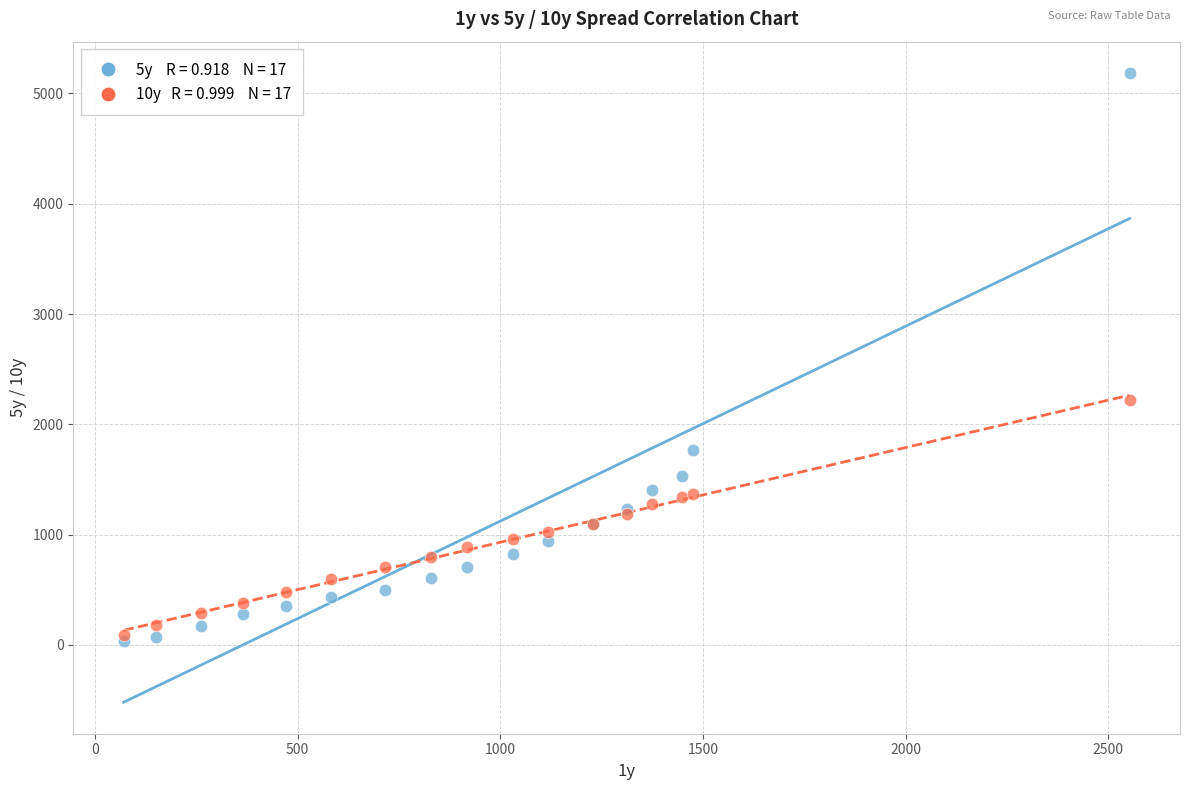

Across all series, what Y value is closest to 2610?

2218.3